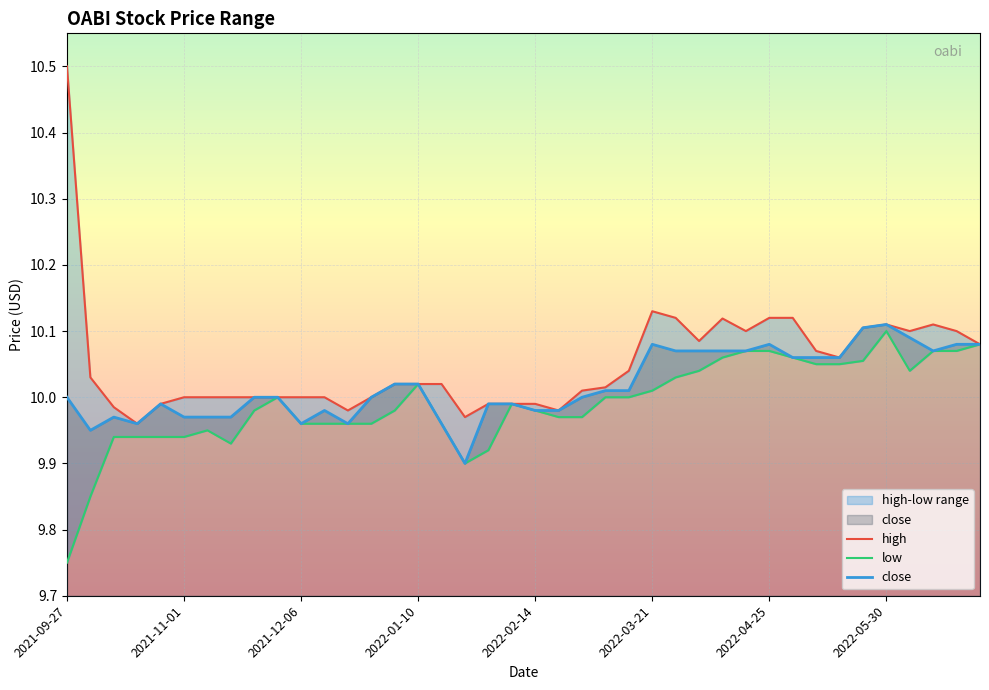

Which series has the largest range (max minus min)?

high